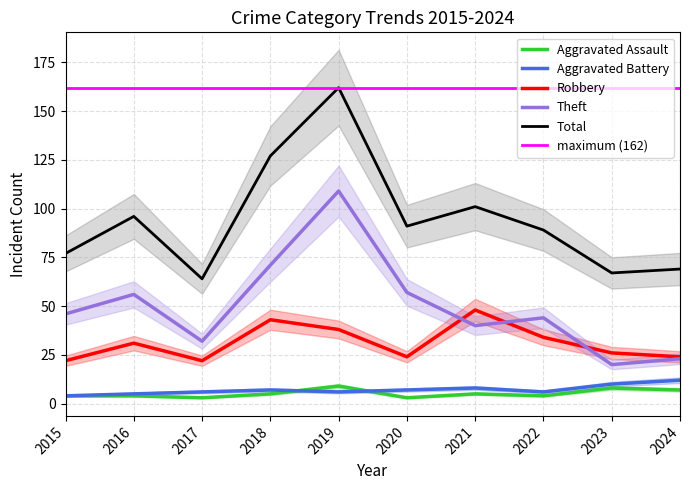

Does the chart display data point markers on the line(s)?

No